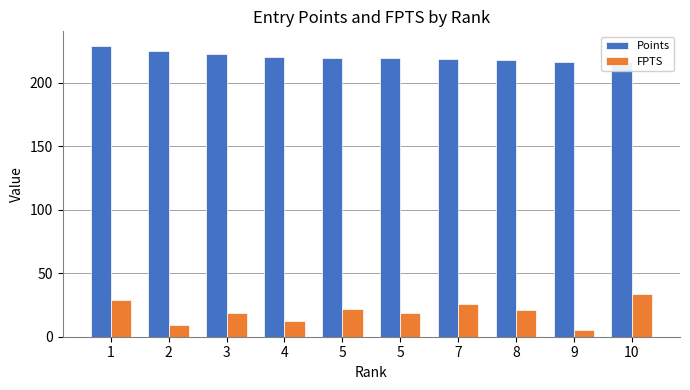

How many data points in Points are less than 219?

3